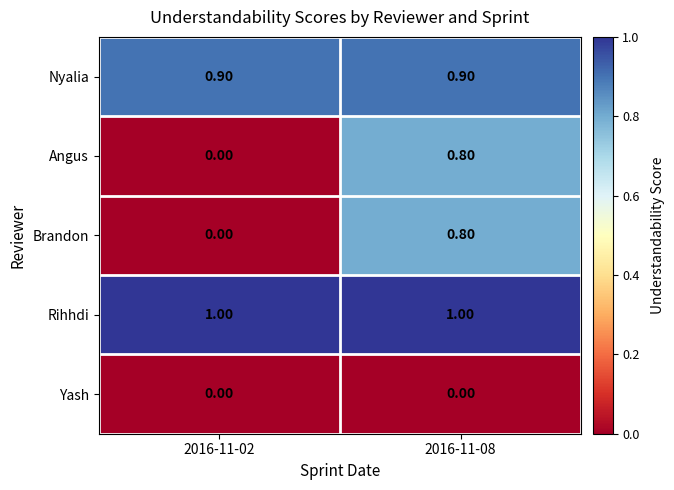

At which category is the sum across all series the highest?

2016-11-08